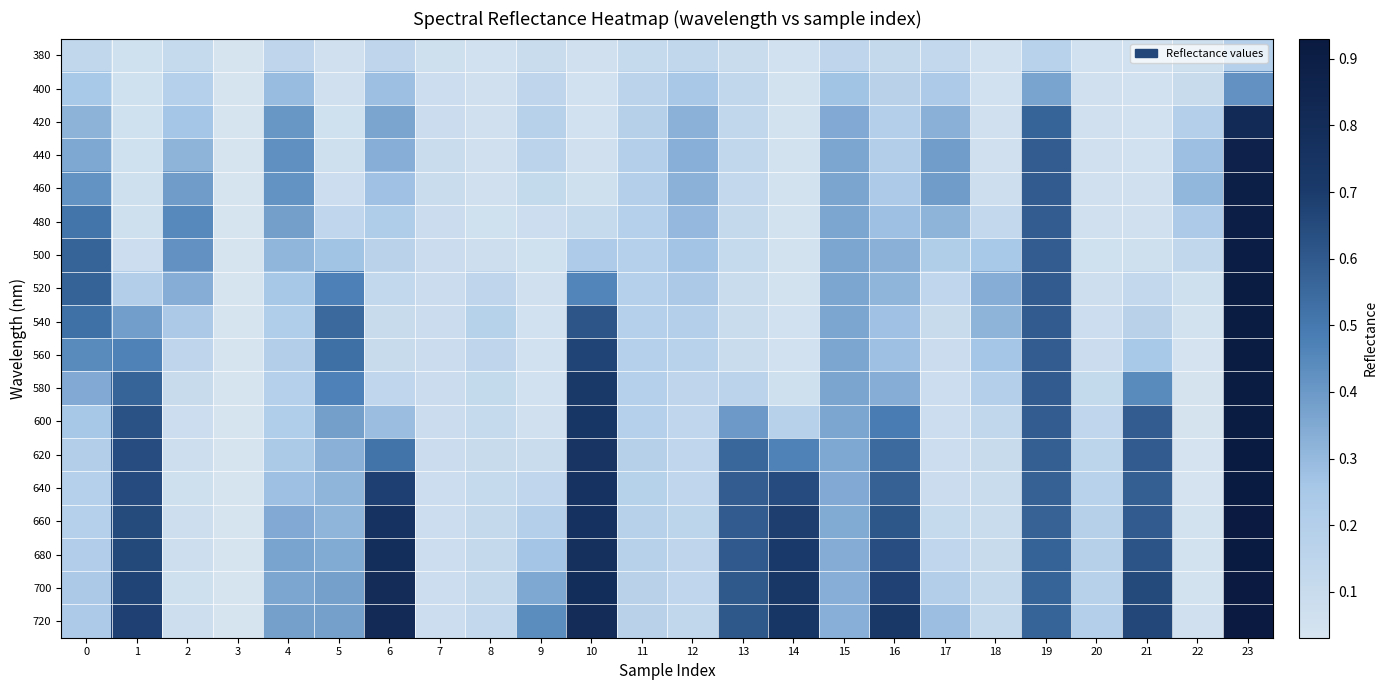

Which series has the largest range (max minus min)?

720